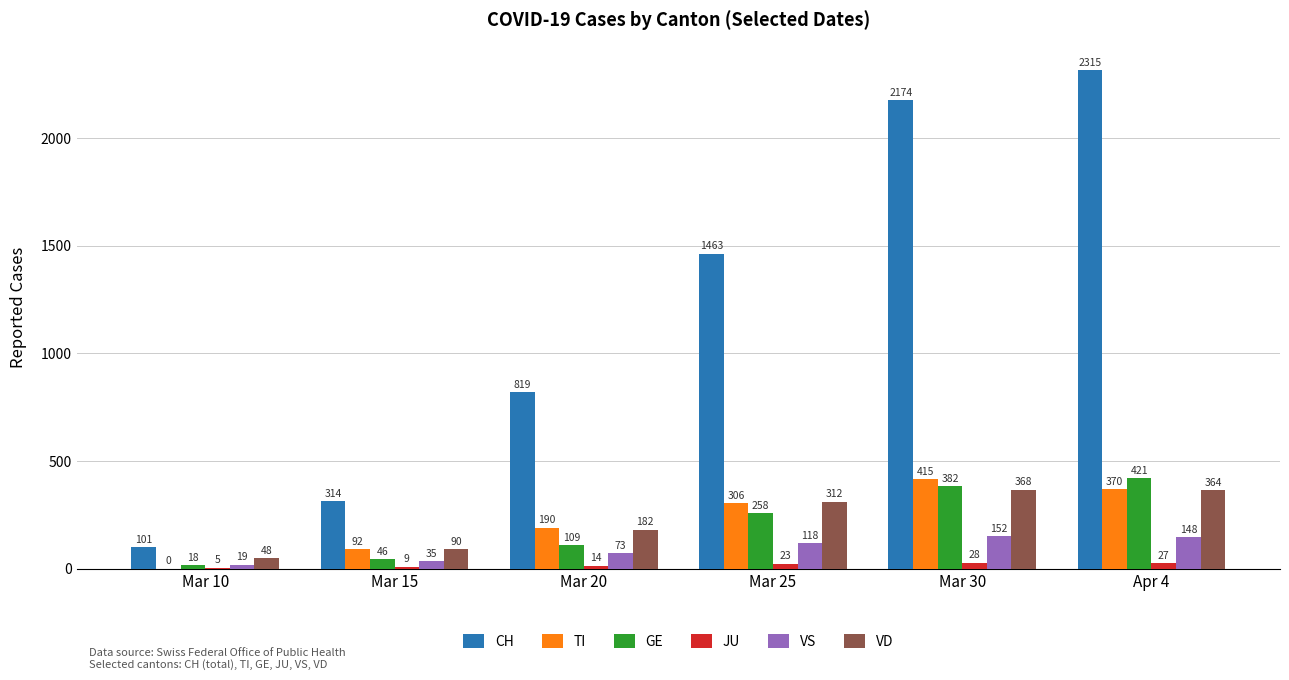

At which category is the sum across all series the highest?

Apr 4